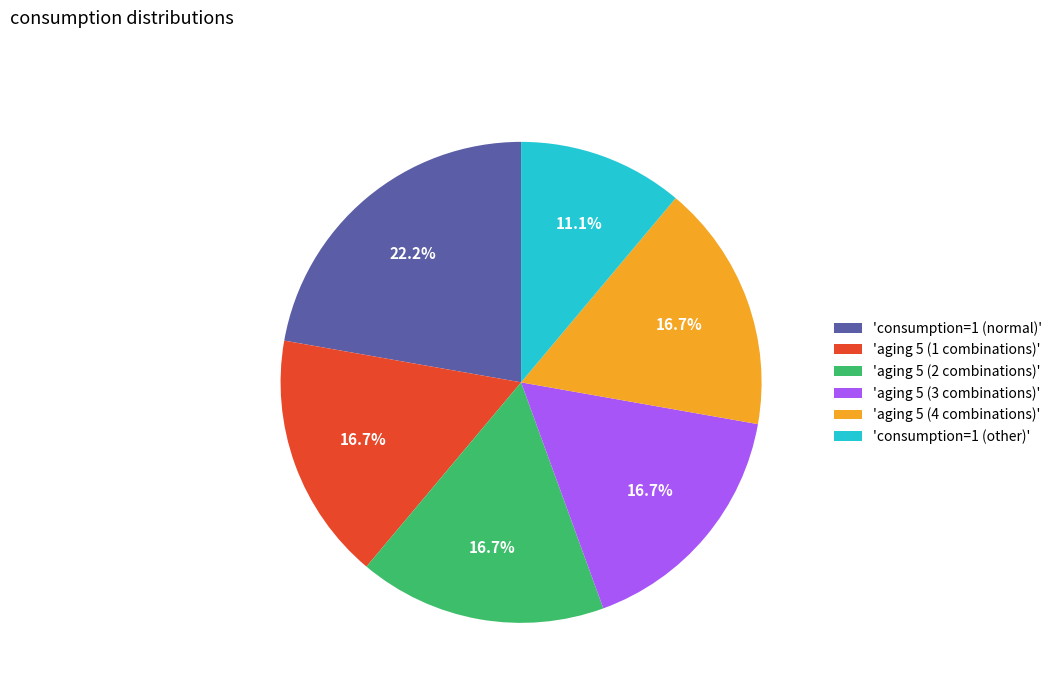

Does any single category account for the majority?

No